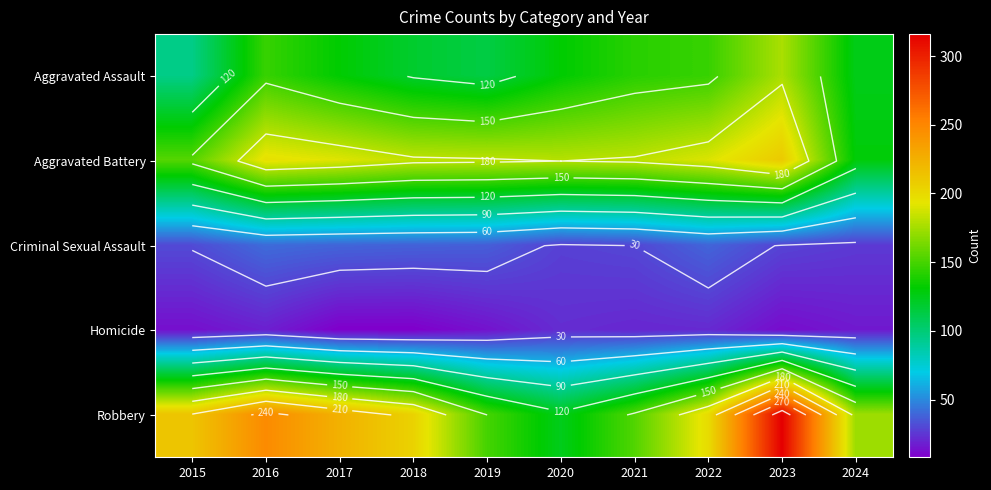

Is the value of Aggravated Battery at 2023 greater than the value of Aggravated Assault at 2016?

Yes